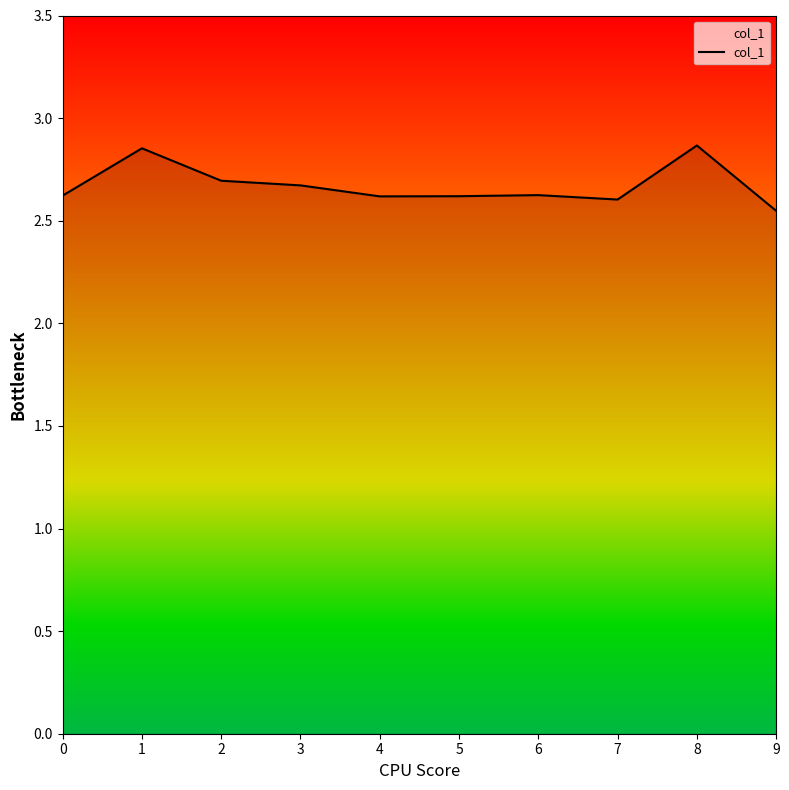

Where is the data nearest to the value 2?

9